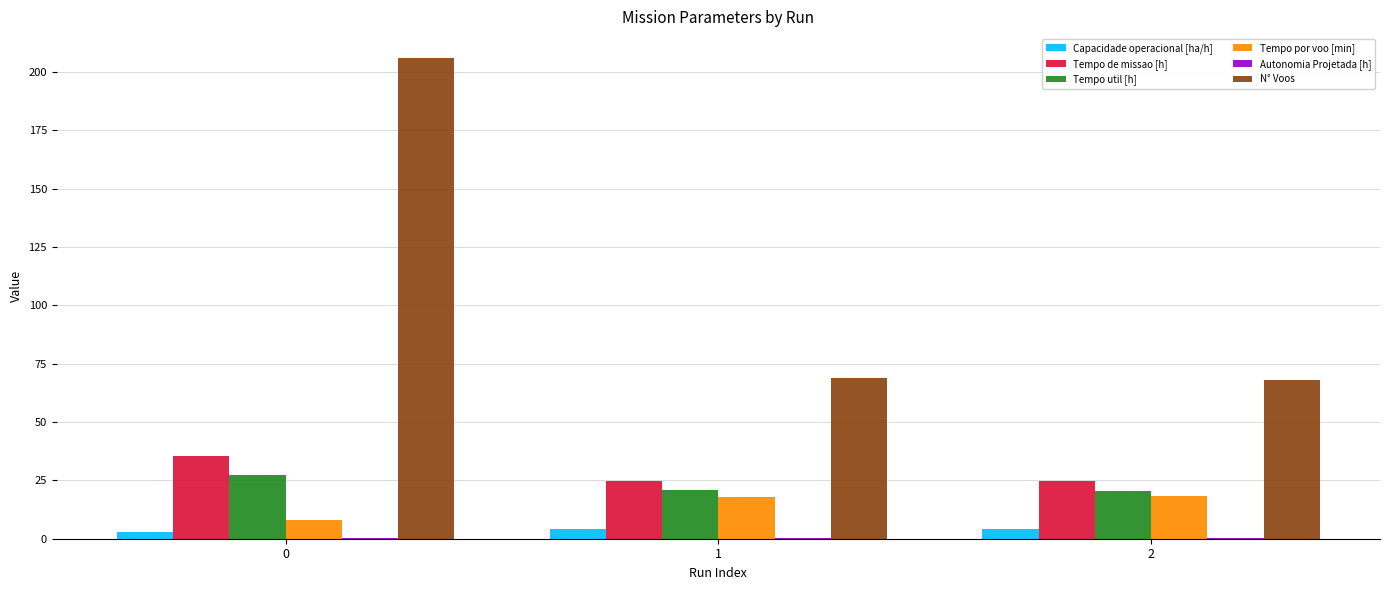

True or false: Tempo de missao [h] has a value of 59.0 at 0.

False